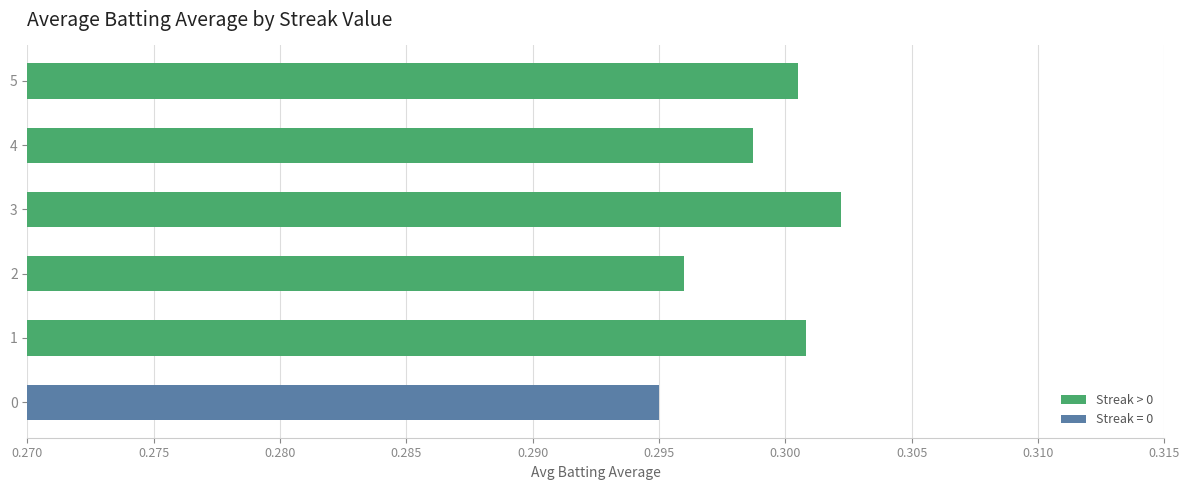

What is the sum of all Streak > 0 values?

1.5